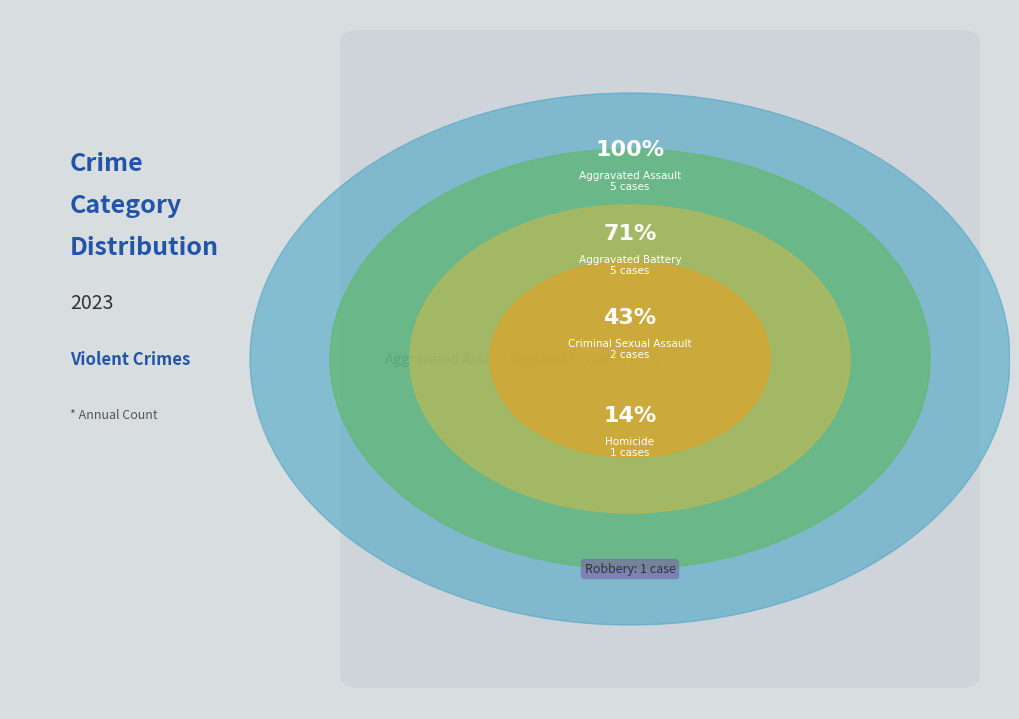

Count the number of slices in the pie.

5